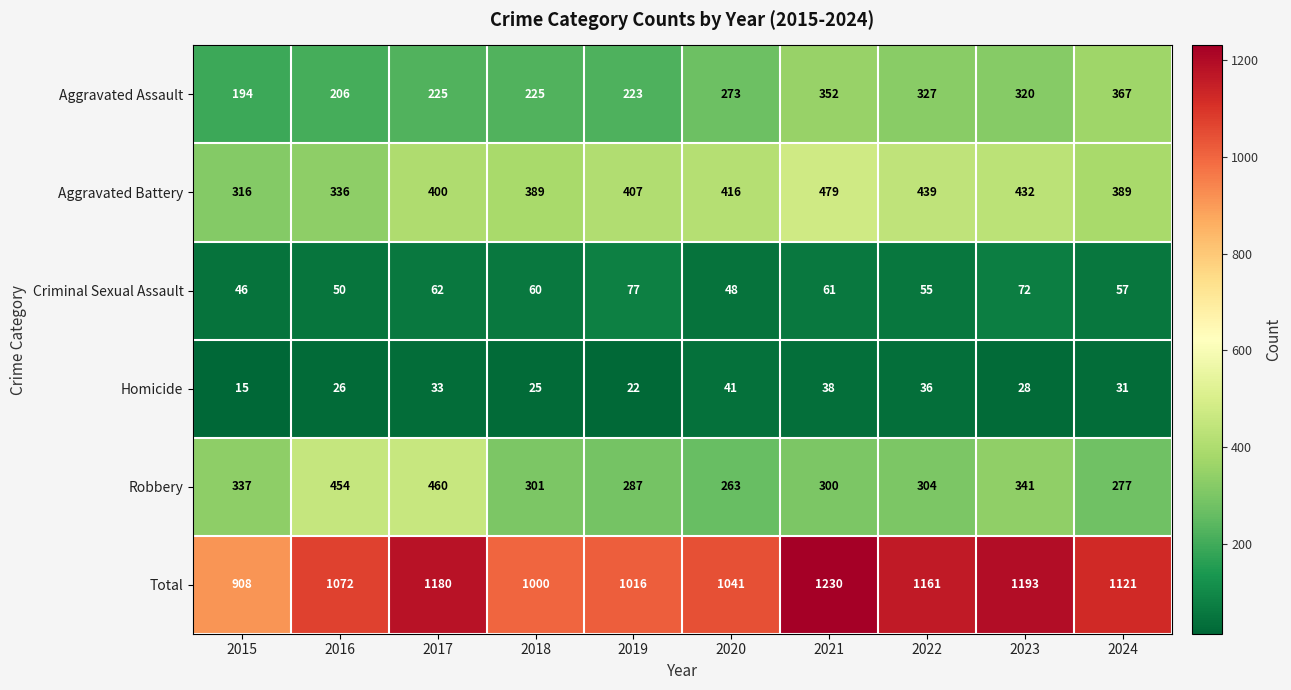

What is the approximate value of Robbery at 2018, to the nearest 10?

300